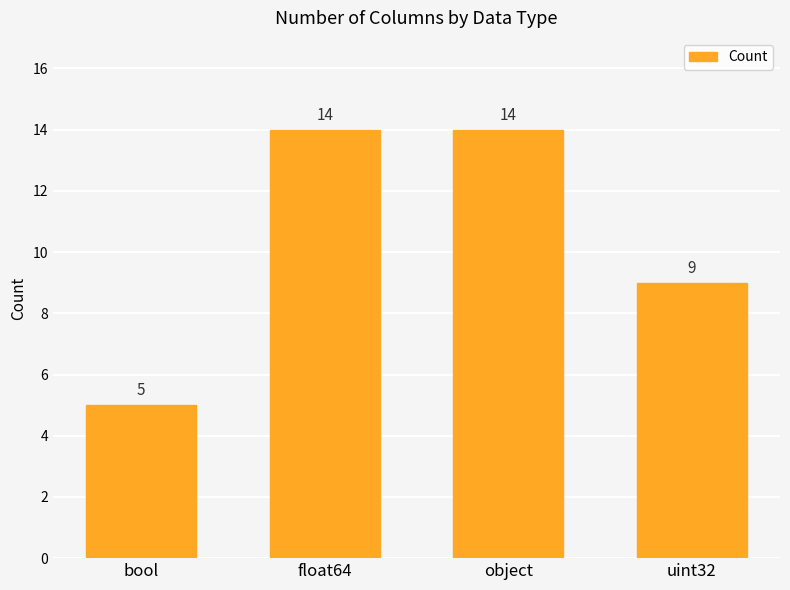

What position from the left is bool?

1